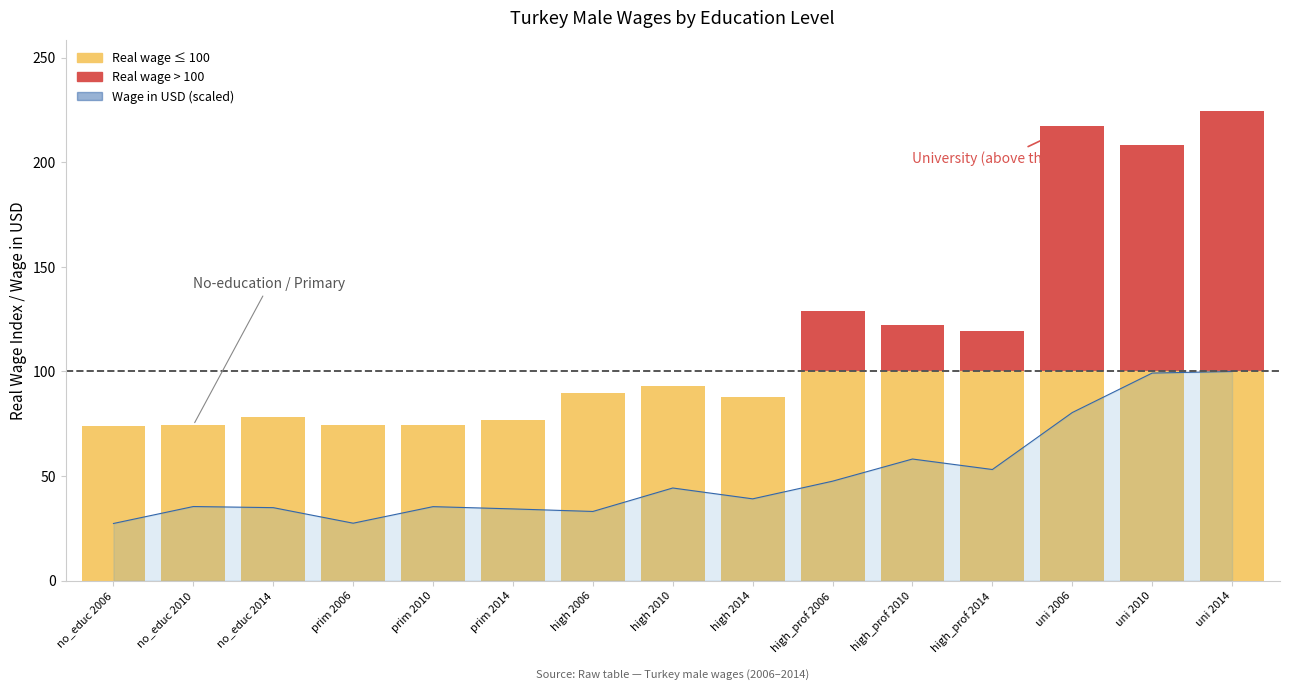

Reading left to right, list all the values displayed in this chart.

27.3	35.4	34.9	27.5	35.4	34.3	33.1	44.3	39.1	47.6	58.2	53.1	80.4	99.2	100.0